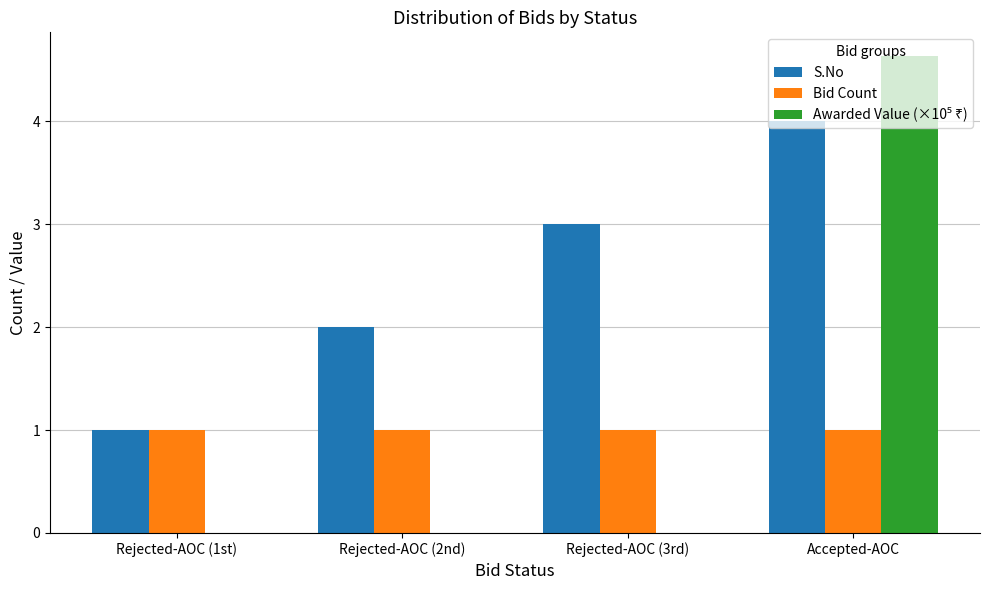

Which series has the largest total across all categories?

S.No